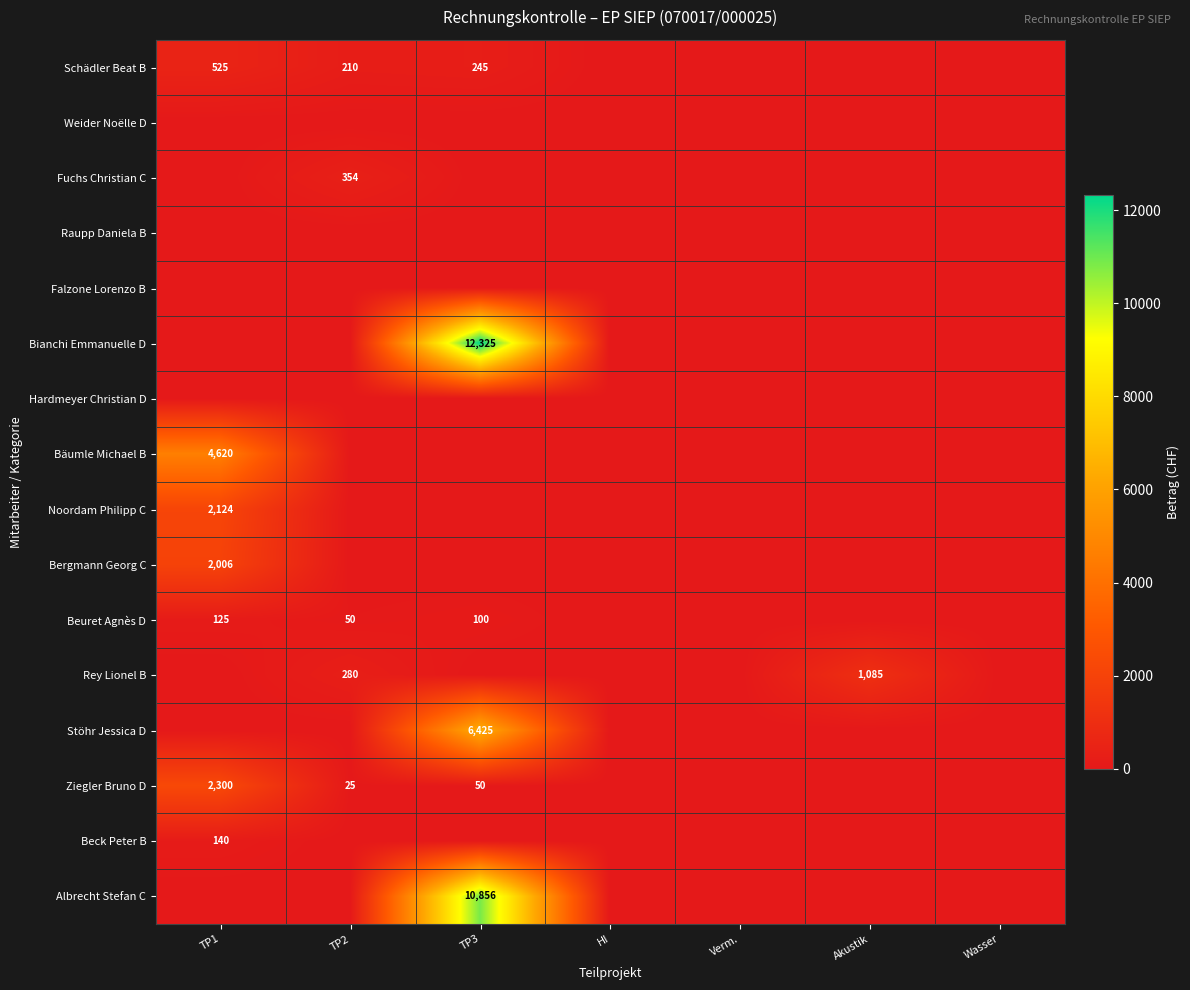

Is it true that Rey Lionel B equals 280 at TP2?

True